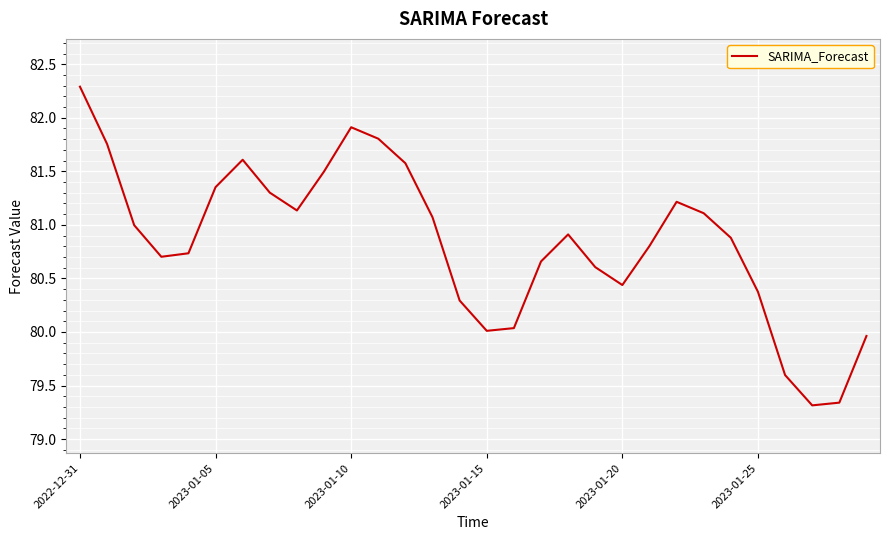

Does the chart have visible grid lines?

Yes